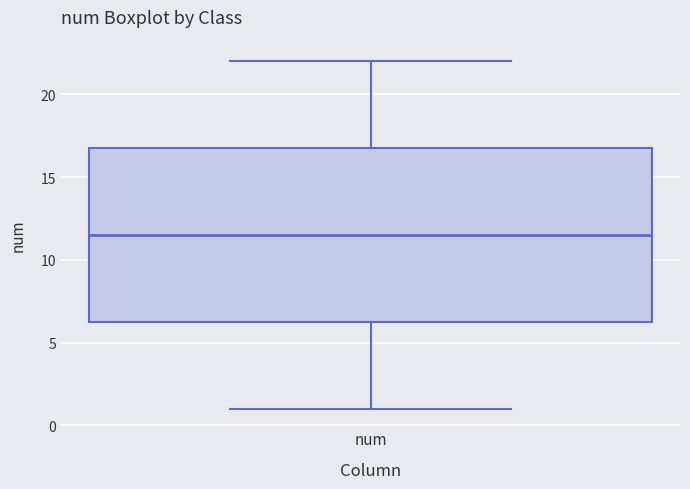

Read this box plot against the y-axis: the position of the median line, the range covered by the box, and the ends of both whiskers. The values are not printed on the chart, so give them approximately, as read against the axis.

median 11.5, box 6.5 to 17.0, whiskers 1.0 to 22.0